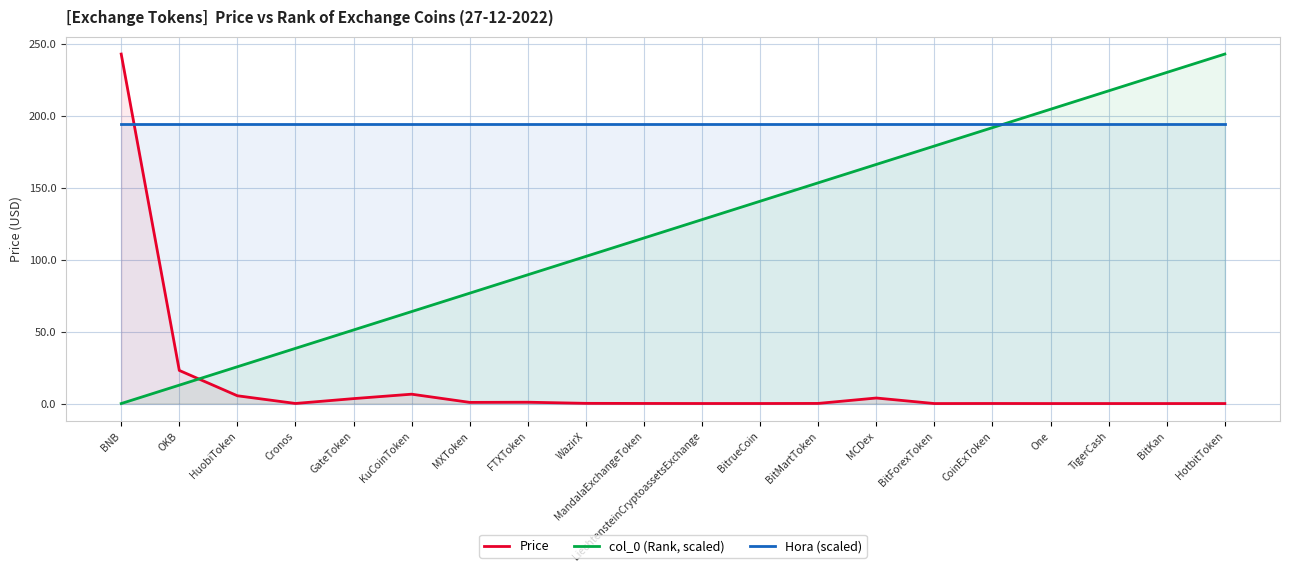

At how many categories does at least one series exceed 147?

20